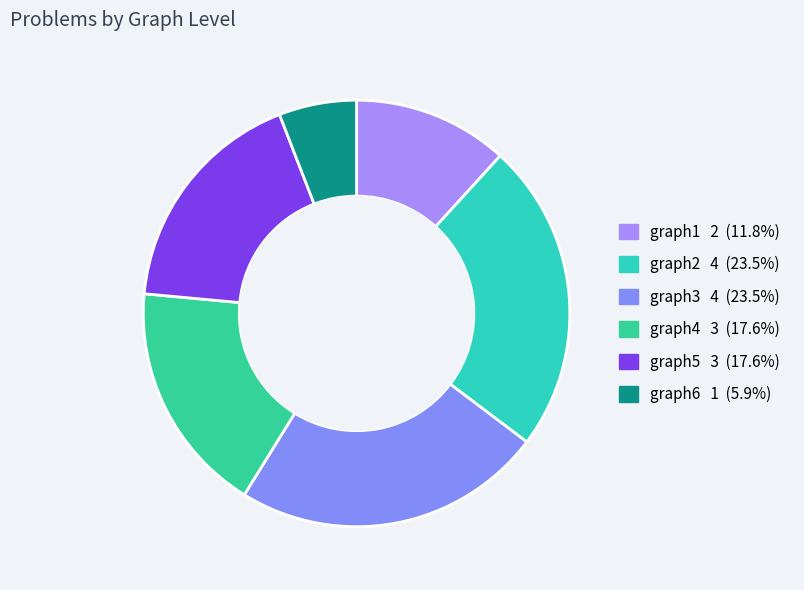

To the nearest percent, what portion does graph5 represent?

18%